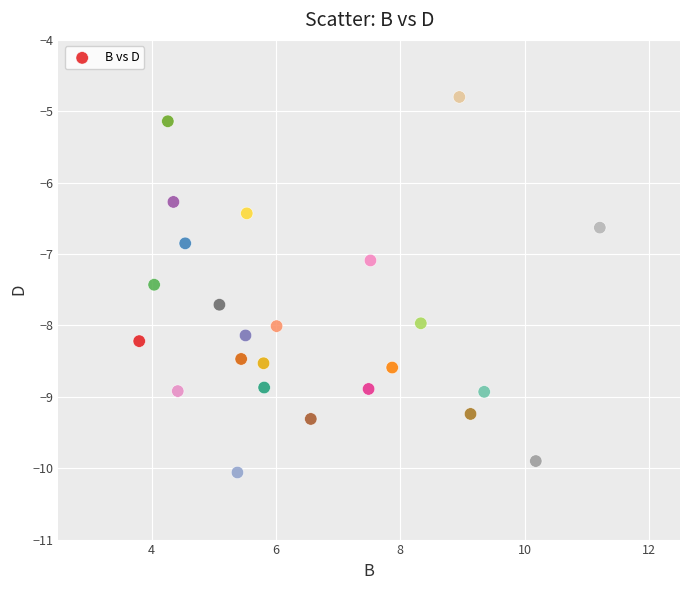

What is the range of Y values (max minus min)?

5.3